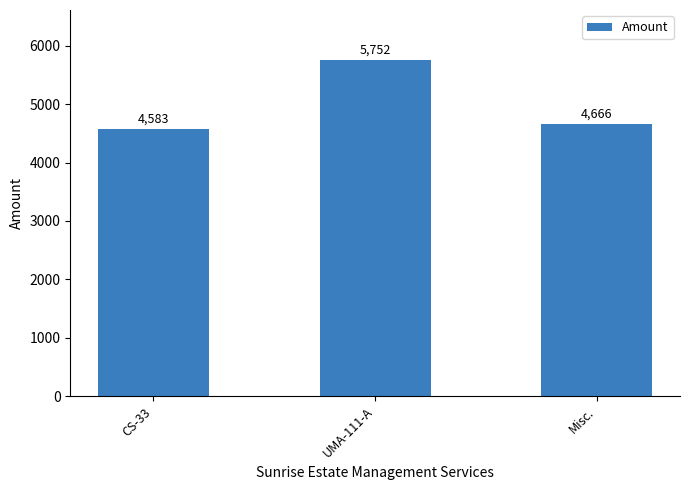

Approximately how many times larger is the value at UMA-111-A compared to Misc.?

1.2